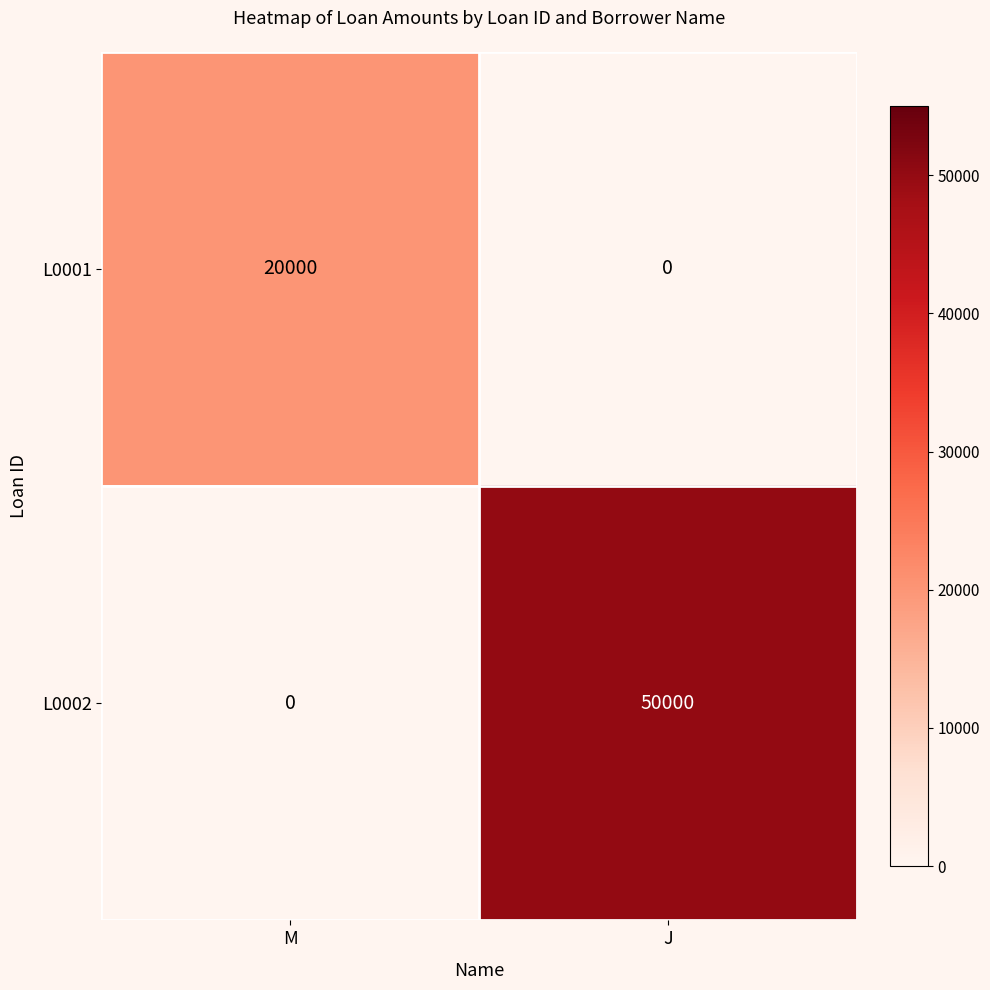

What value does the L0002 series have at J, to the nearest 10?

50000